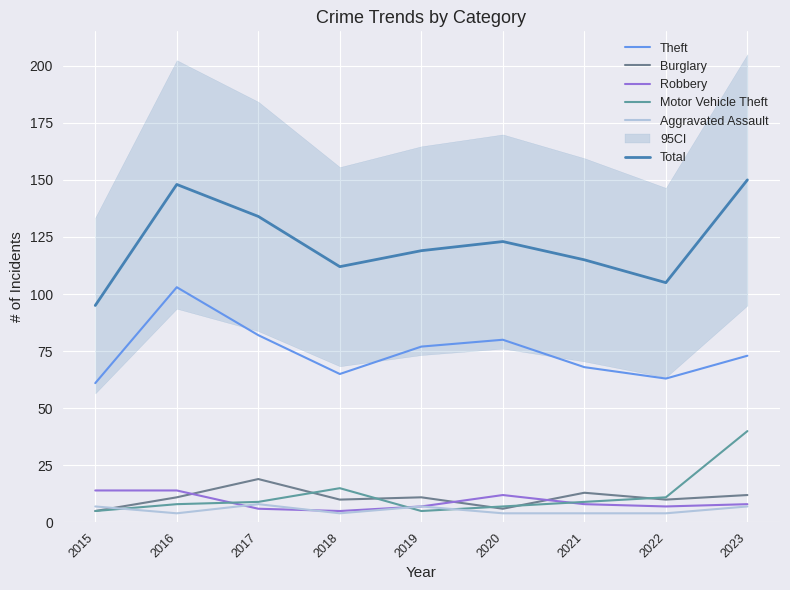

Rank the series at 2017 from lowest to highest value.

Robbery, Aggravated Assault, Motor Vehicle Theft, Burglary, Theft, Total